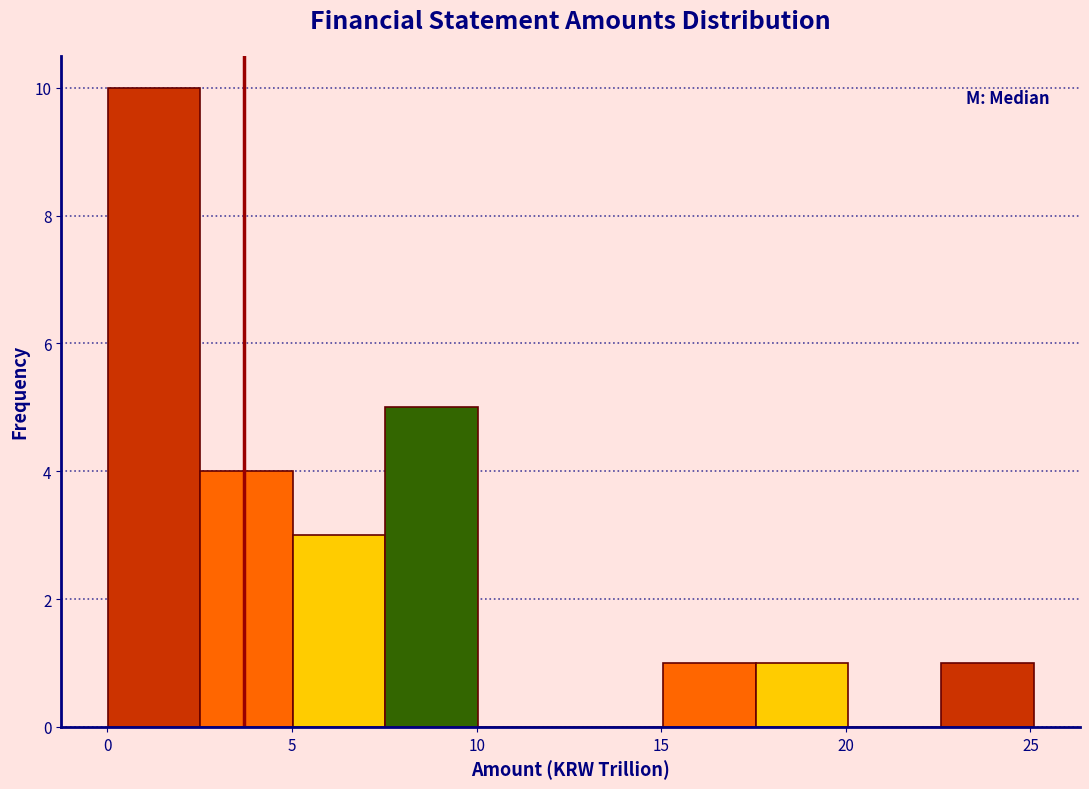

Reading left to right, list every bar in this chart as the range it spans on the x-axis followed by its height. Neither the bar edges nor the heights are printed on the chart, so give them approximately, as read against the axes.

0.0 to 2.5: 10
2.5 to 5.0: 4
5.0 to 7.5: 3
7.5 to 10.0: 5
10.0 to 12.5: 0
12.5 to 15.0: 0
15.0 to 17.5: 1
17.5 to 20.0: 1
20.0 to 22.5: 0
22.5 to 25.0: 1